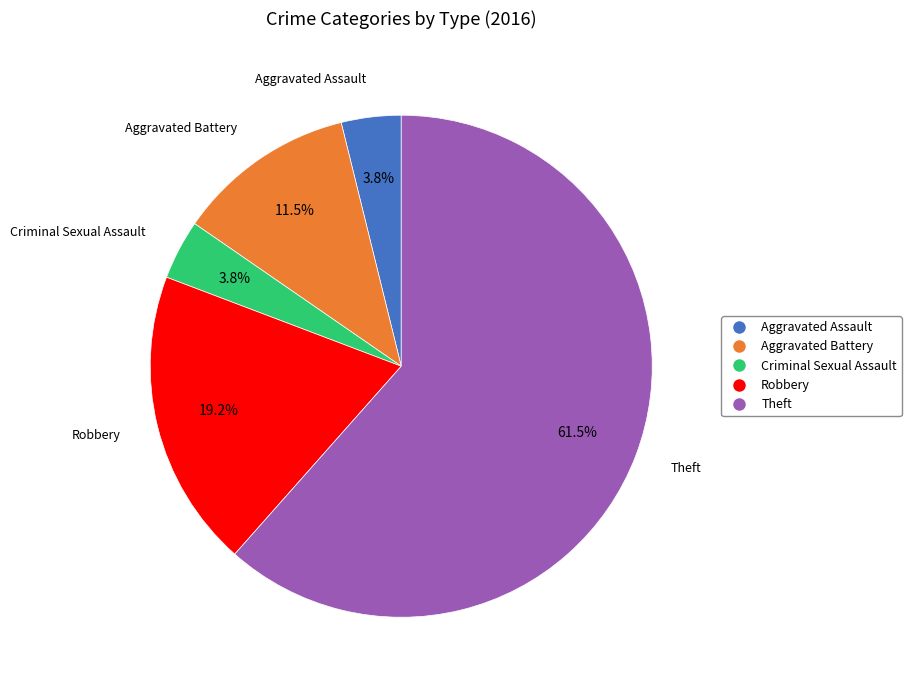

Which slice is the largest?

Theft